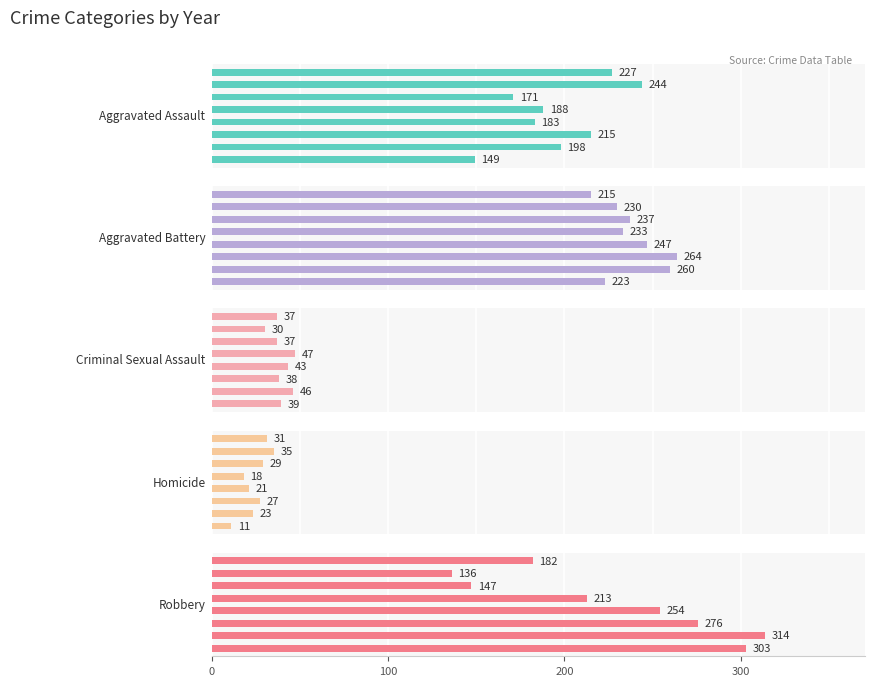

Reading right to left, list all the values displayed in this chart.

Aggravated Assault: 227	244	171	188	183	215	198	149
Aggravated Battery: 215	230	237	233	247	264	260	223
Criminal Sexual Assault: 37	30	37	47	43	38	46	39
Homicide: 31	35	29	18	21	27	23	11
Robbery: 182	136	147	213	254	276	314	303